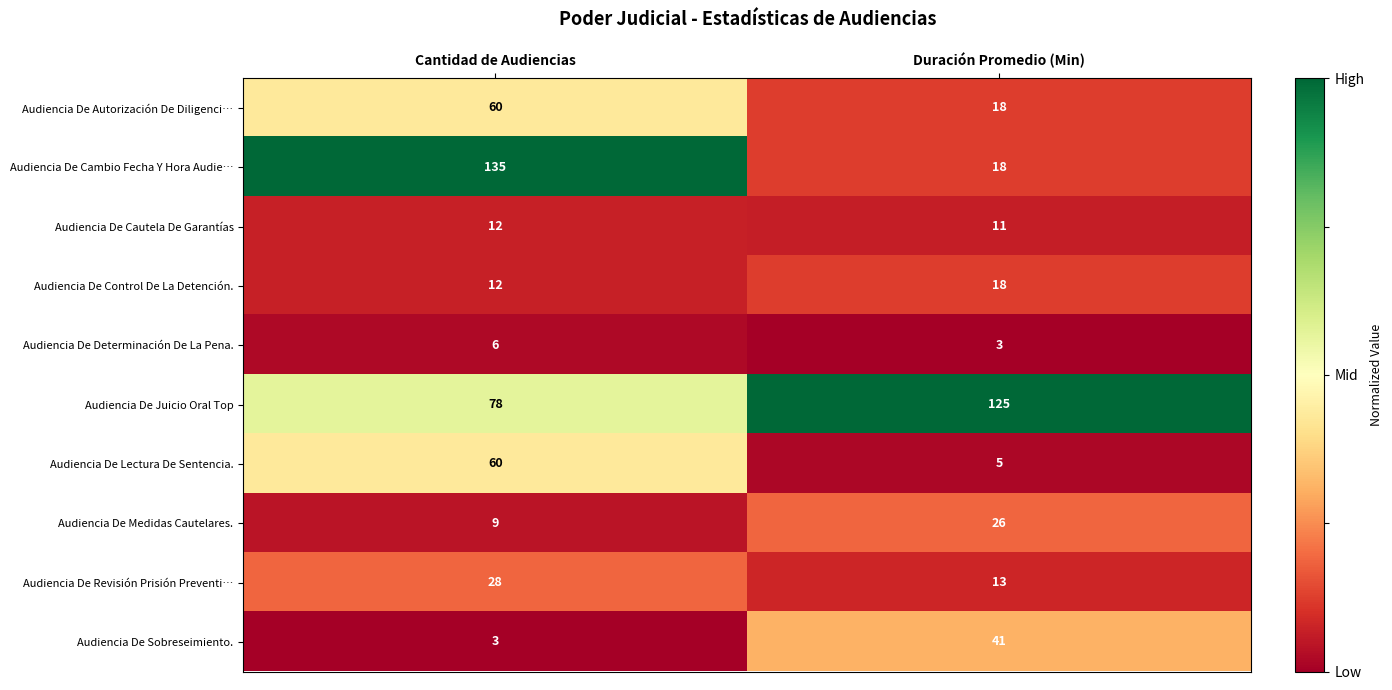

What is the lowest value of the Audiencia De Determinación De La Pena. series?

3